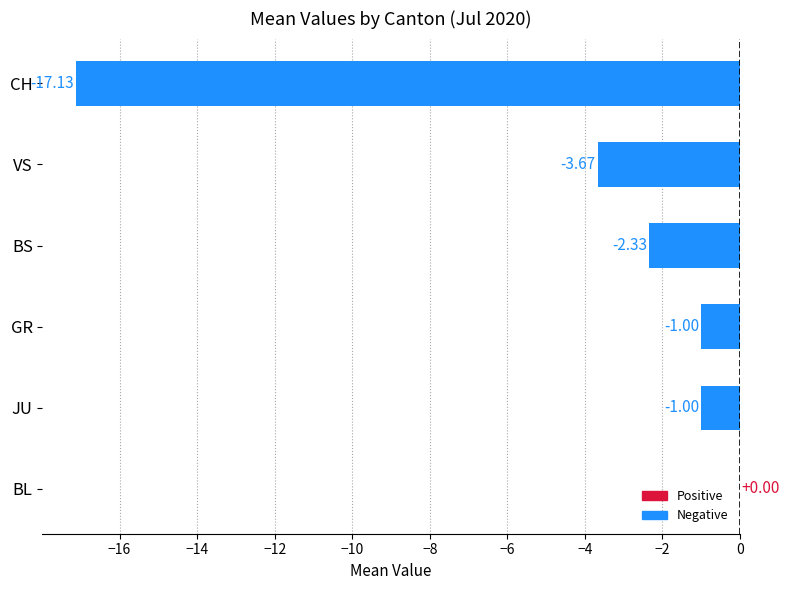

Which series has the widest spread of values?

CH